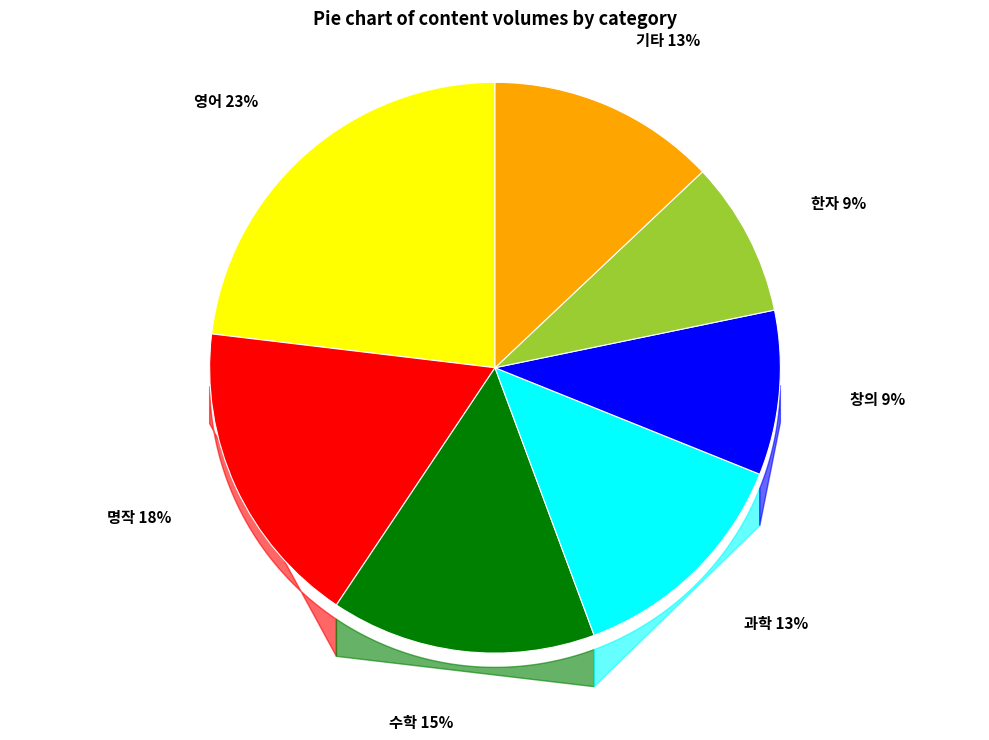

Is there a majority slice in this chart?

No